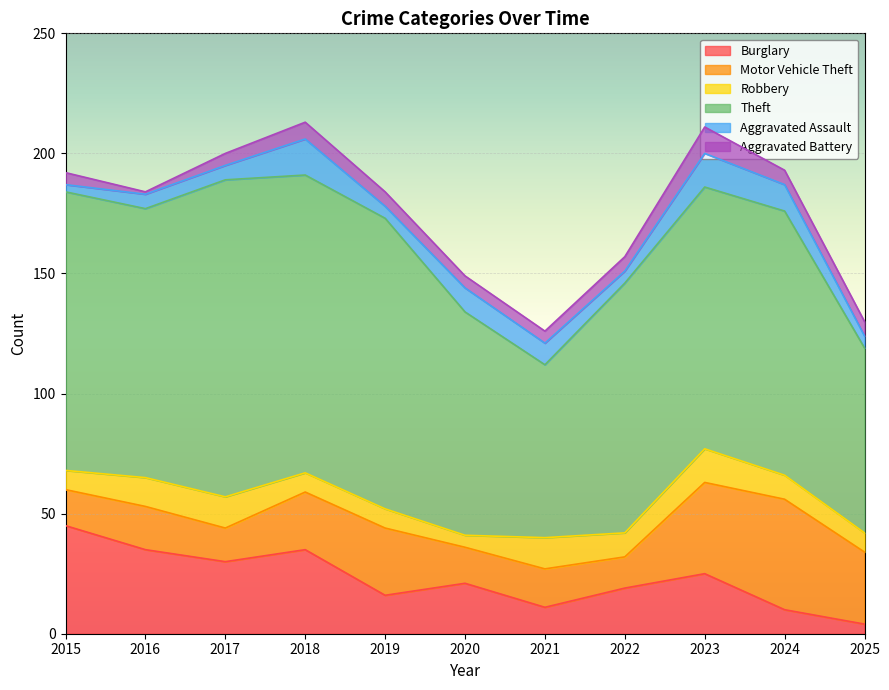

The value of Burglary at 2017 is 12. True or false?

False